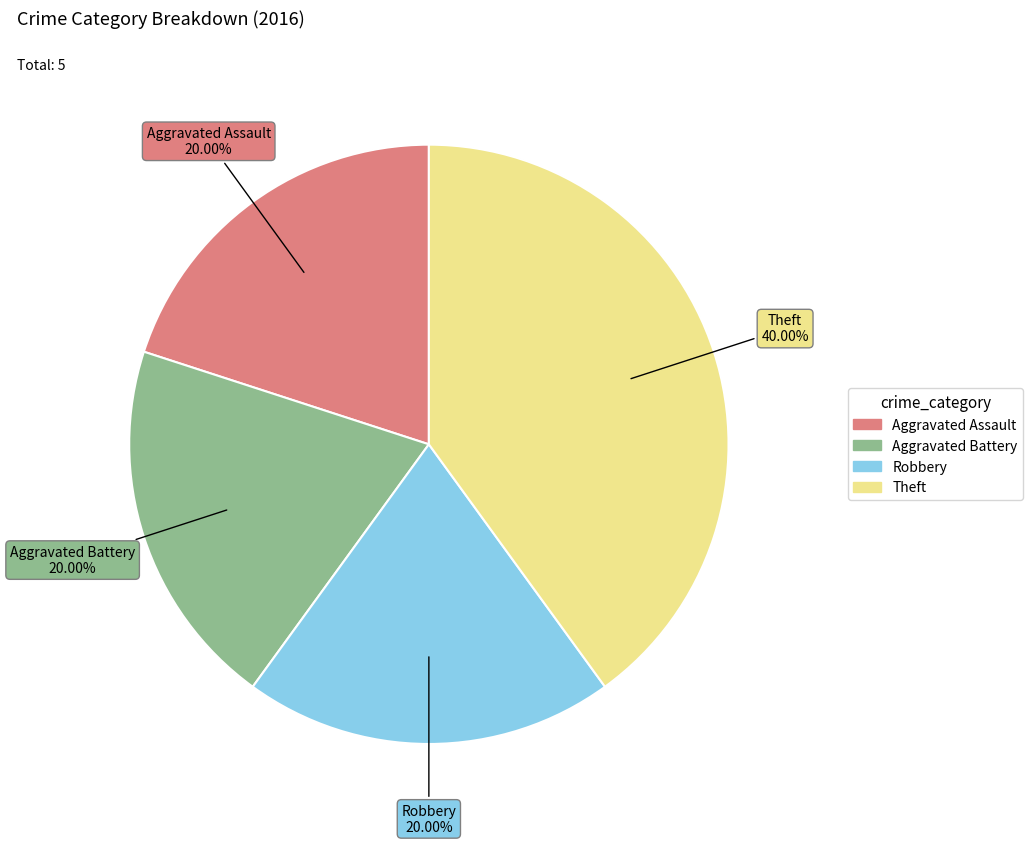

What is the ratio of the value at Robbery to the value at Theft?

0.5